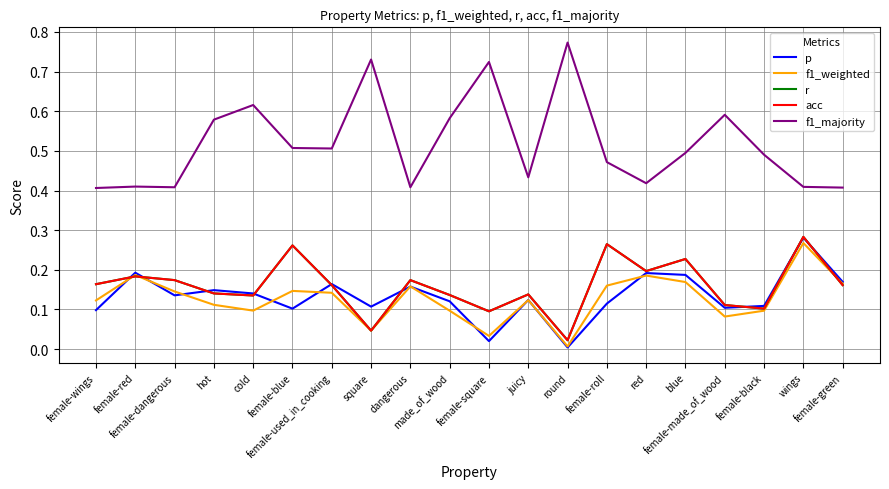

Does the chart display data point markers on the line(s)?

No